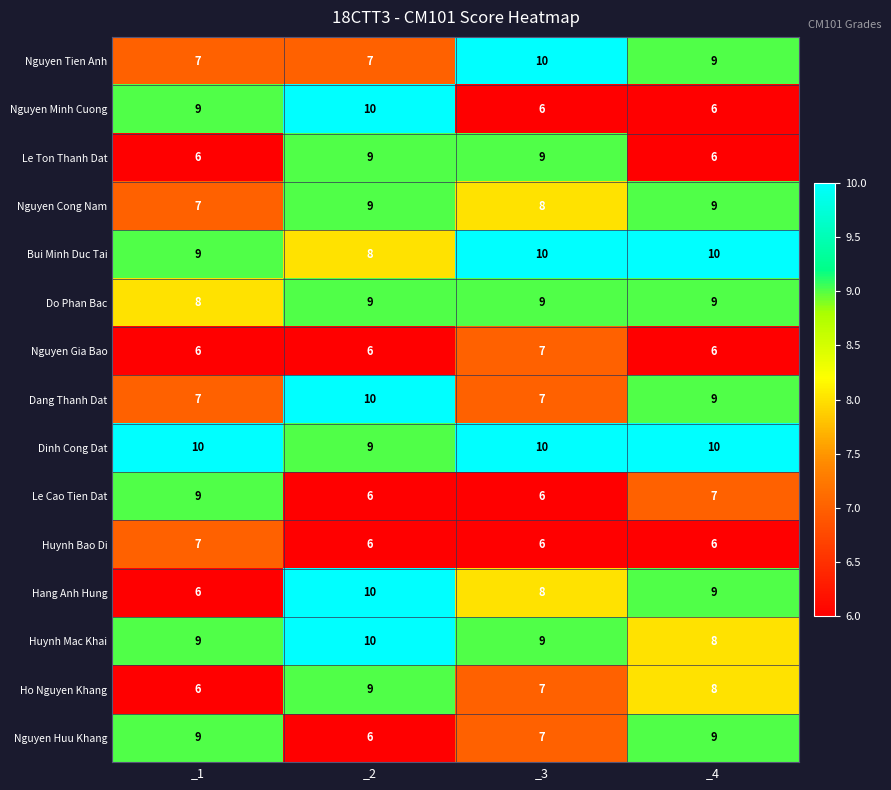

At which label does Ho Nguyen Khang first exceed 8?

_2